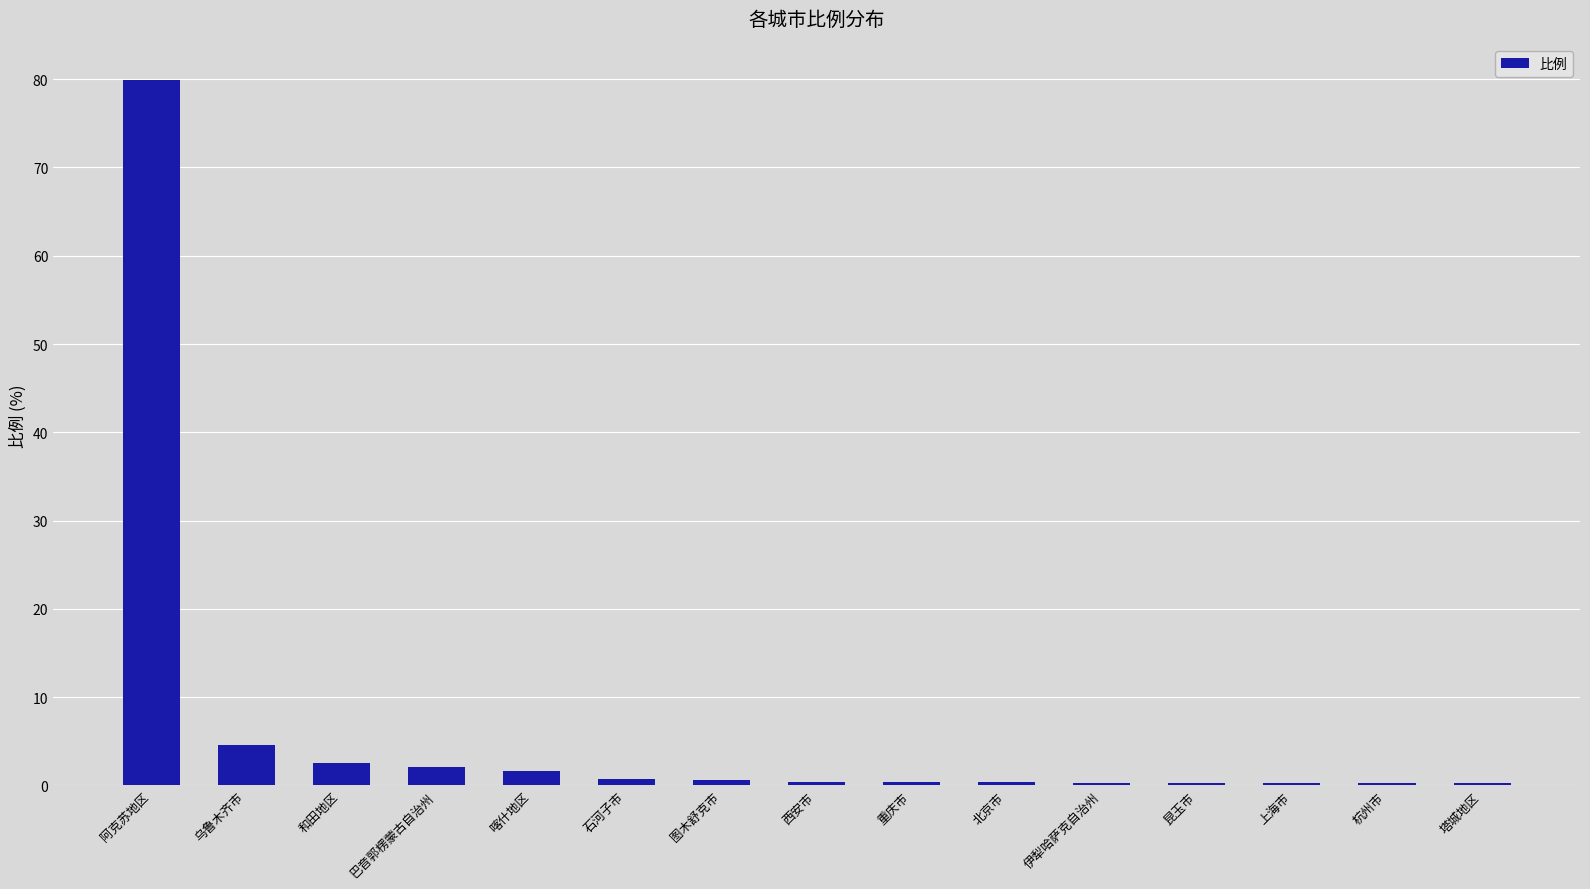

What is the difference between the values at 喀什地区 and 和田地区?

0.9